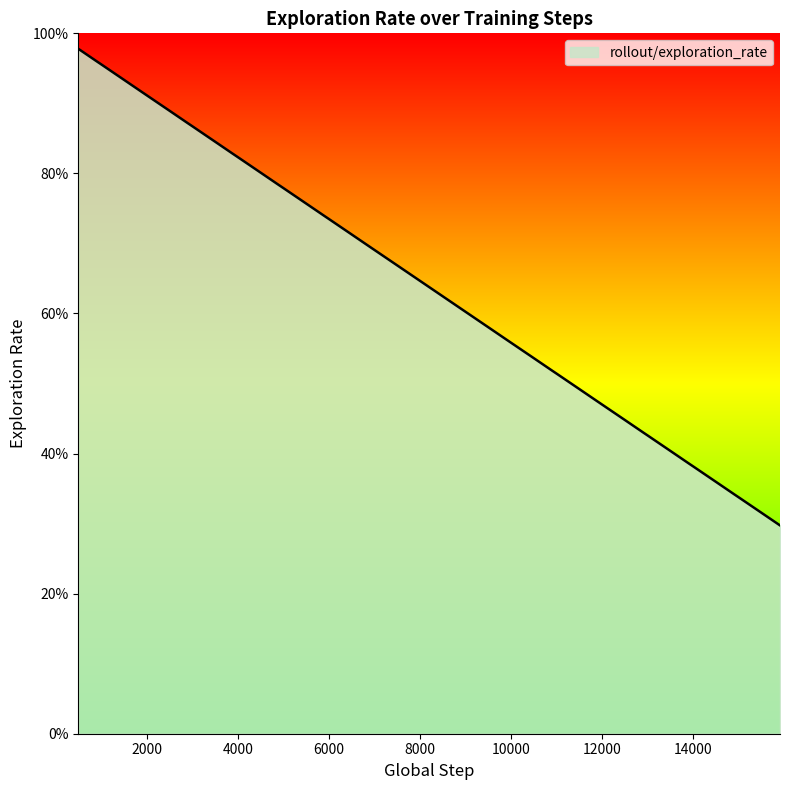

What is the value of the 5th point from the left?

0.9